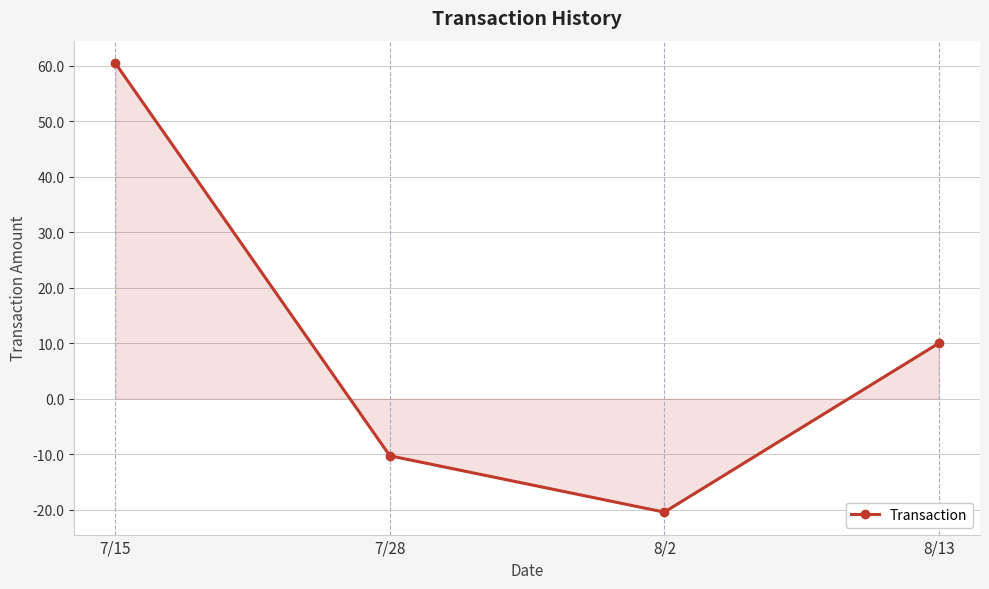

What is the sum of the values at 7/15 and 8/2?

40.0